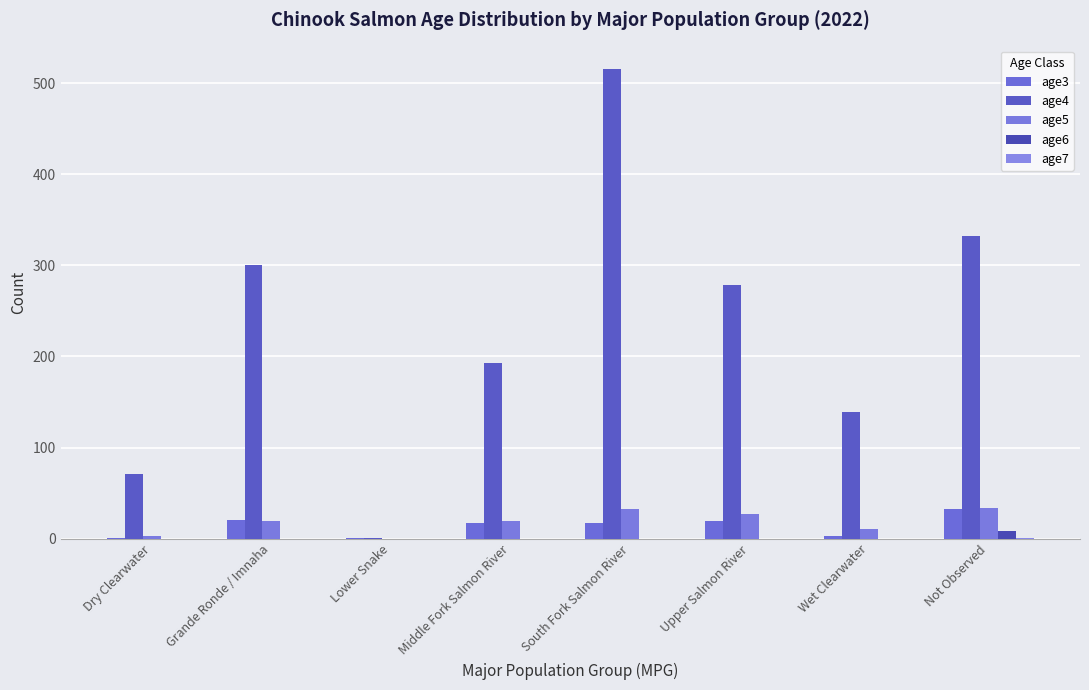

How many series are shown in this chart?

5